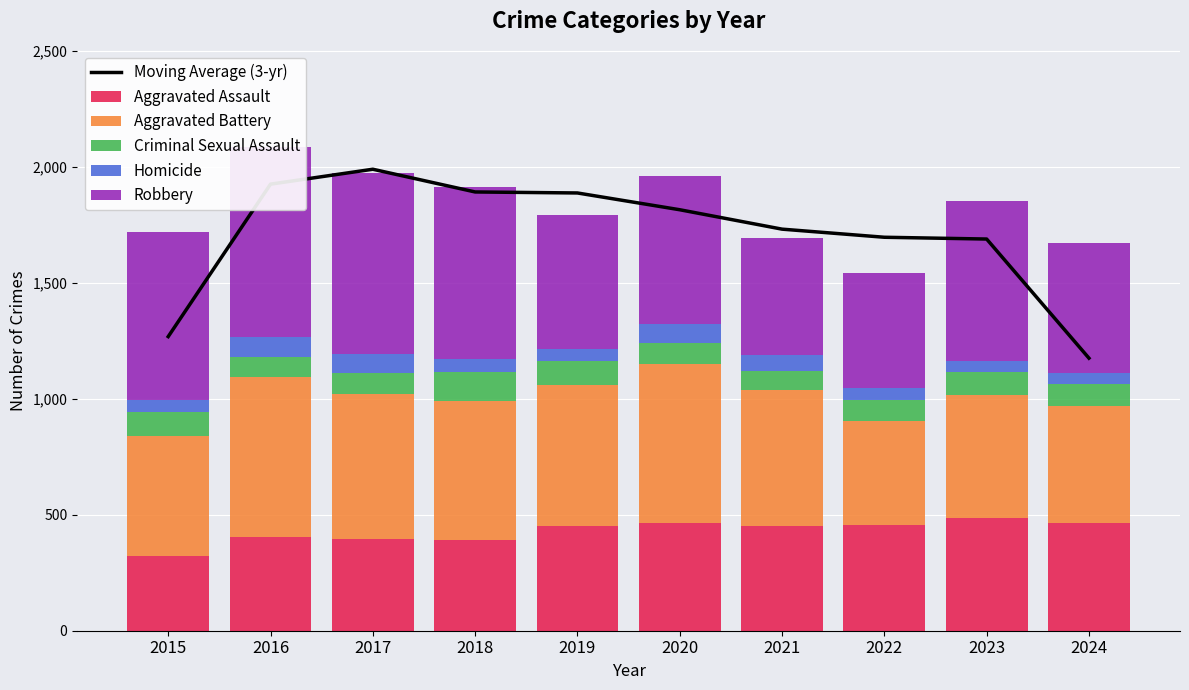

Count the number of data series in this chart.

6